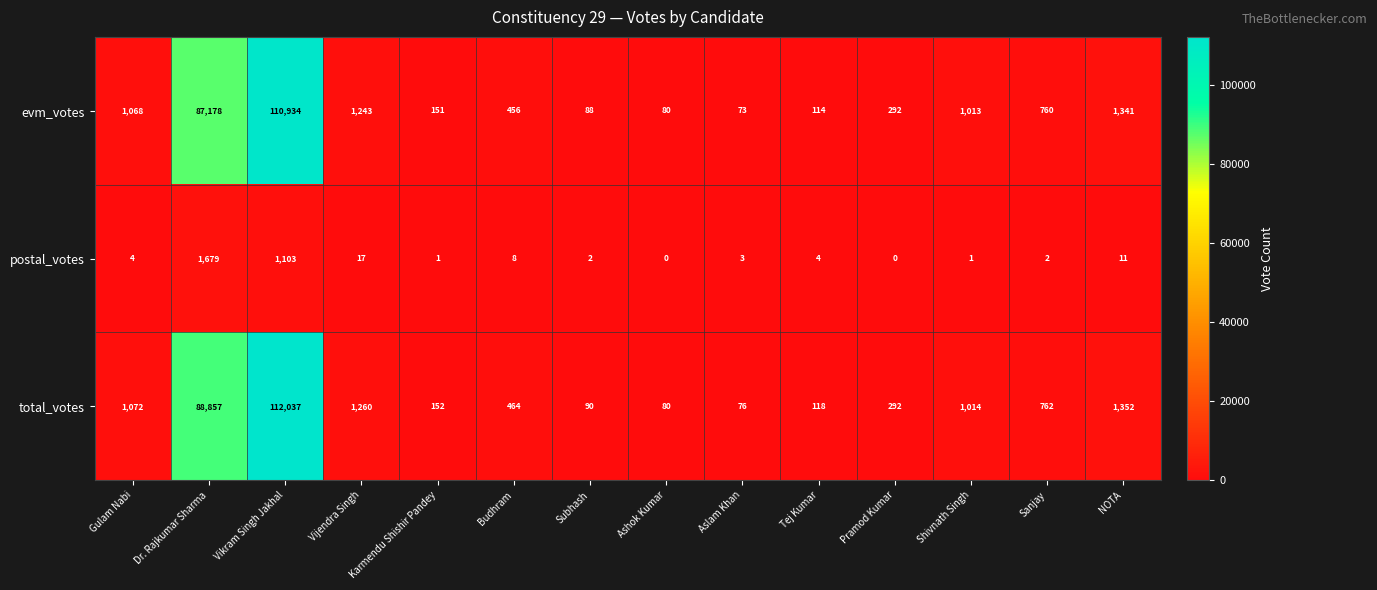

What is the difference between the maximum and minimum values in the total_votes series?

111961